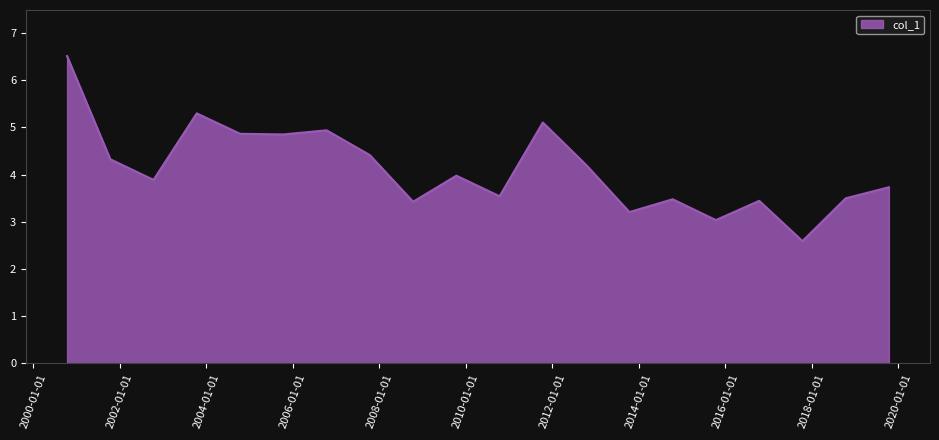

What is the difference between the maximum and minimum values?

3.9